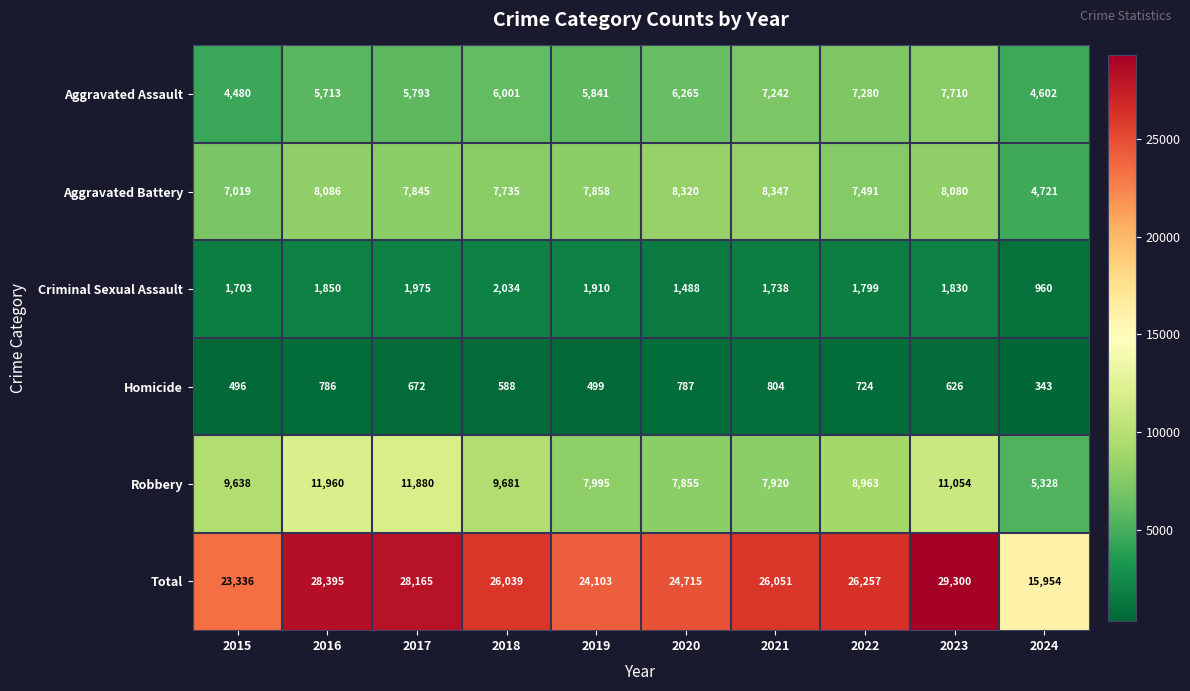

At 2015, list the series in order from largest to smallest.

Total, Robbery, Aggravated Battery, Aggravated Assault, Criminal Sexual Assault, Homicide